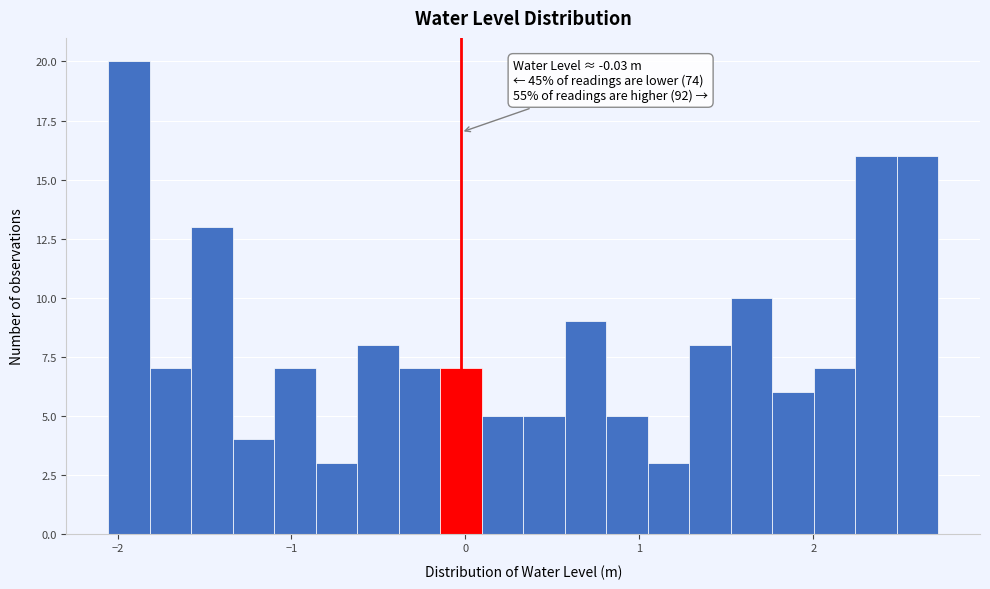

Around what value on the x-axis is the tallest bar? Give the approximate position of its centre, as read against the axis.

-1.9